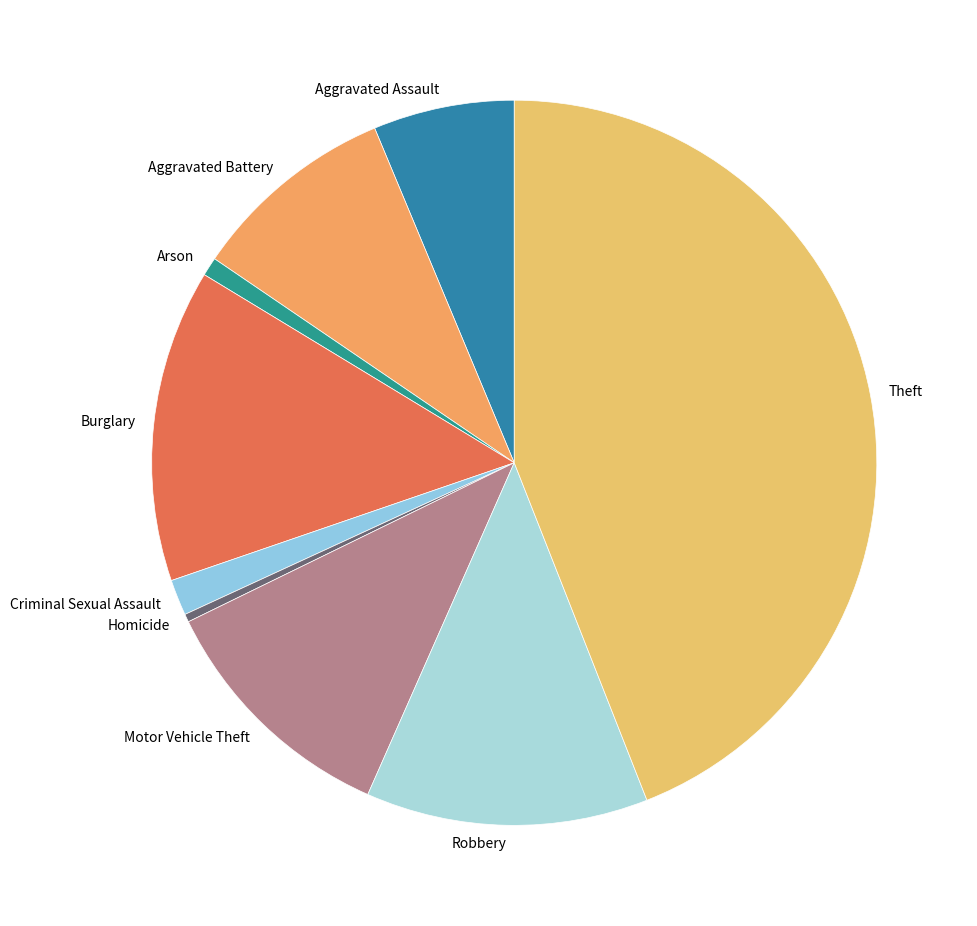

Which slice is the largest?

Theft